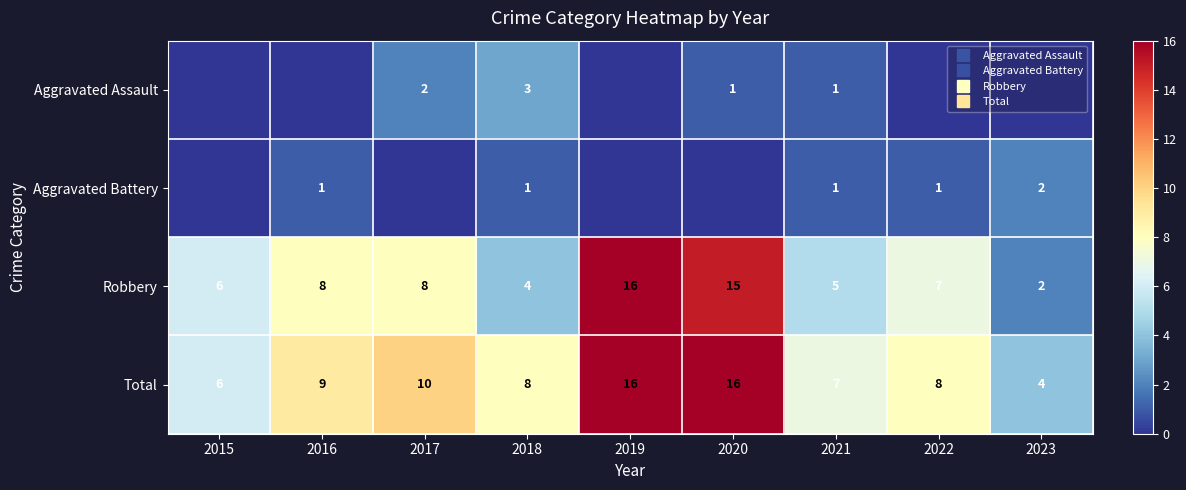

Where is Aggravated Assault nearest to the value 1?

2020